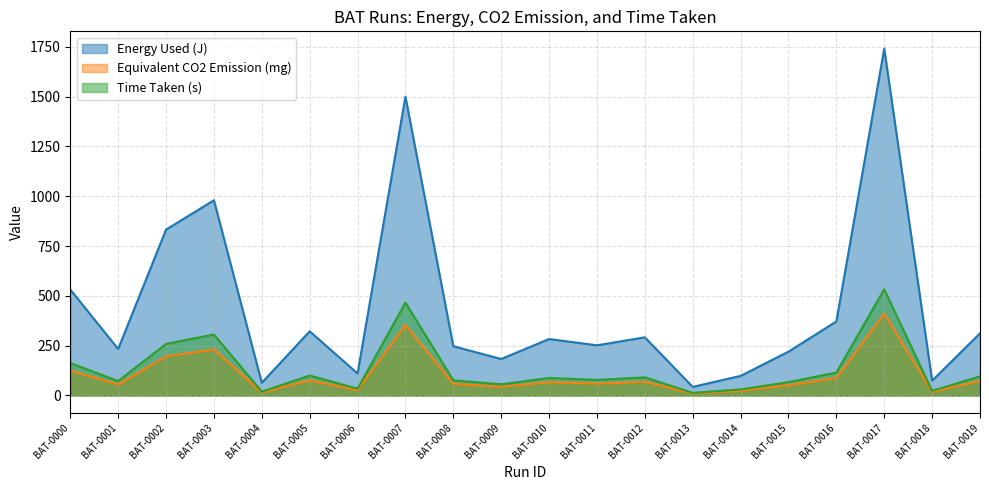

Where is the first local minimum for Equivalent CO2 Emission (mg)?

BAT-0001